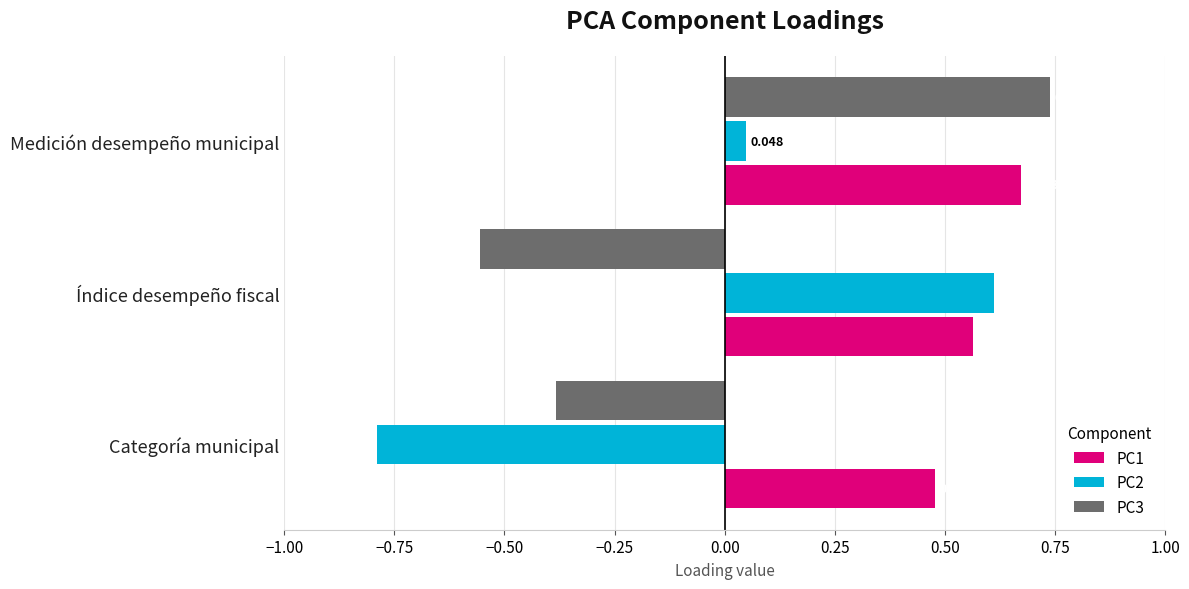

Is the value of PC3 at Categoría municipal greater than the value of PC1 at Índice desempeño fiscal?

No